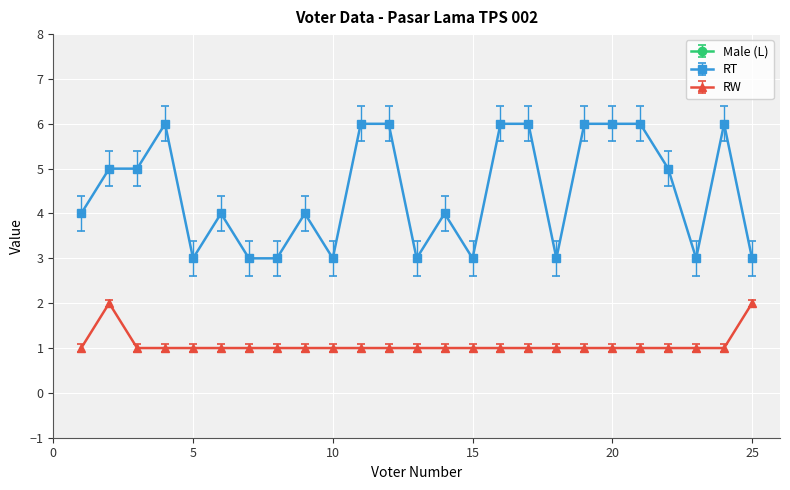

What is the average value of the RW series?

1